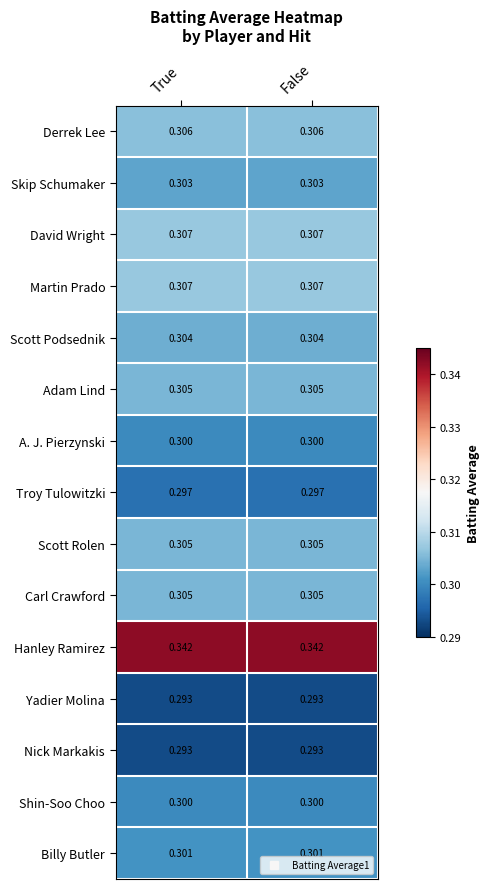

Which series has the largest total across all categories?

Hanley Ramirez